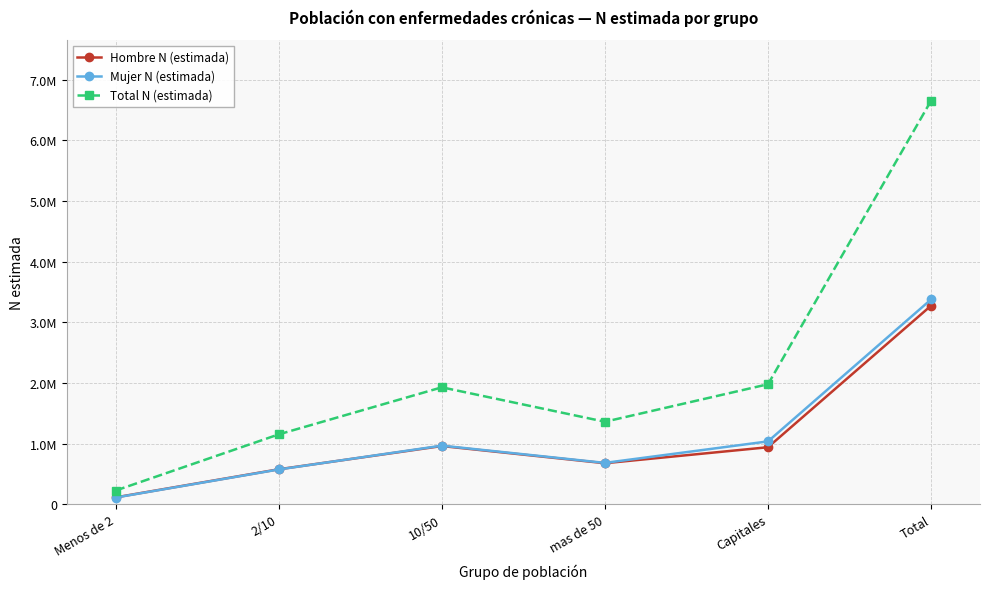

What is the spread (max minus min) of values at 2/10?

578654